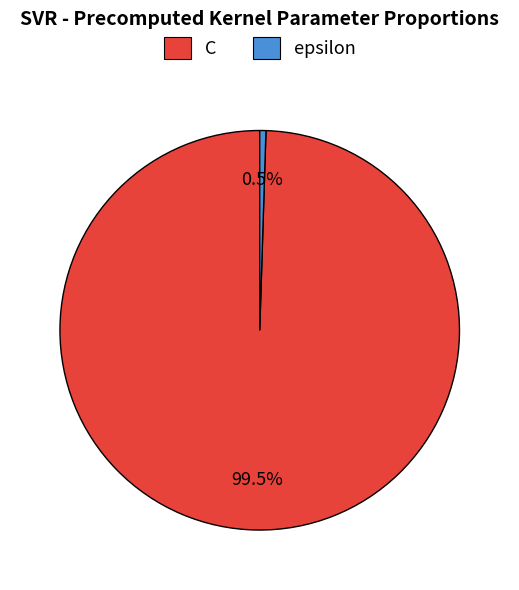

Which slice represents more than half of the pie?

C